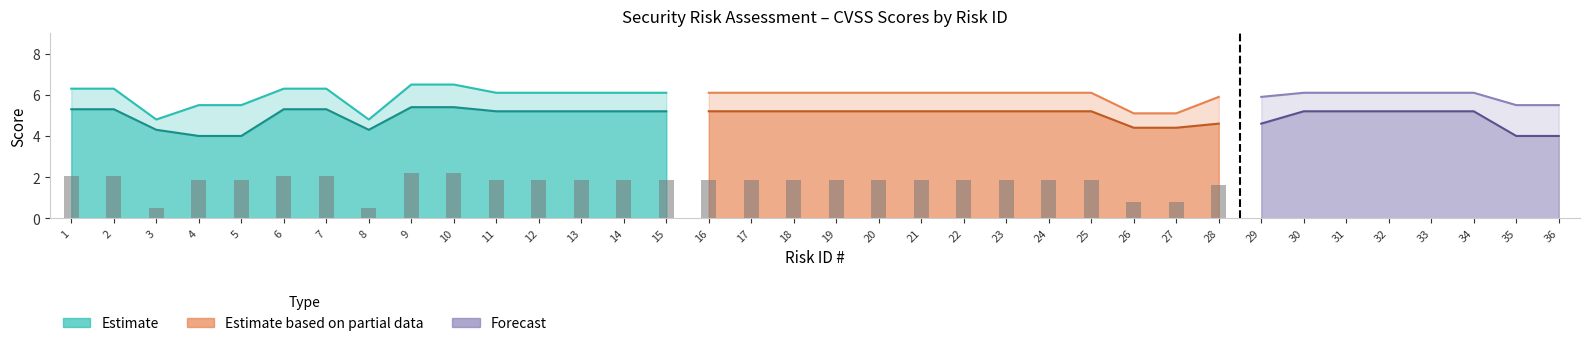

At which label does CVSS Base Score first exceed 6?

1